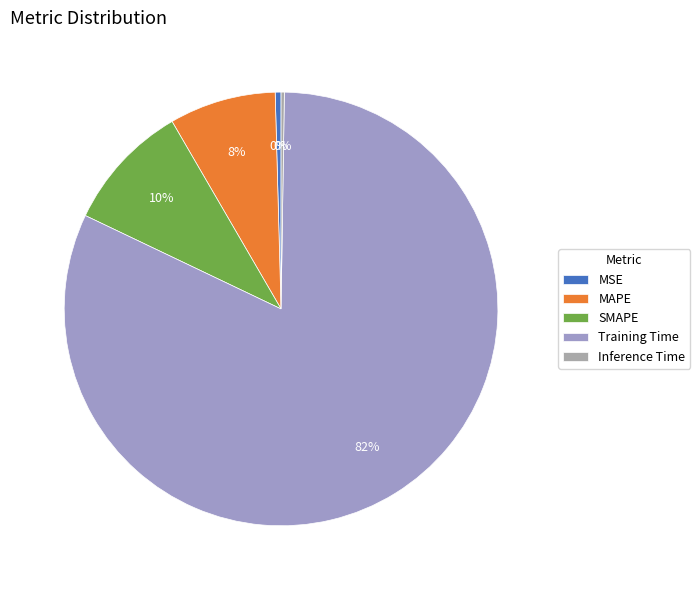

What is the change in value from SMAPE to Inference Time?

-0.4